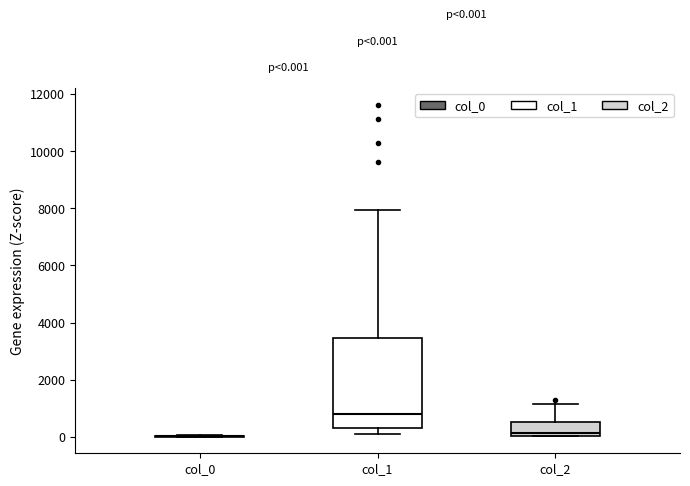

Which box is the tallest, from its lower edge to its upper edge?

col_1